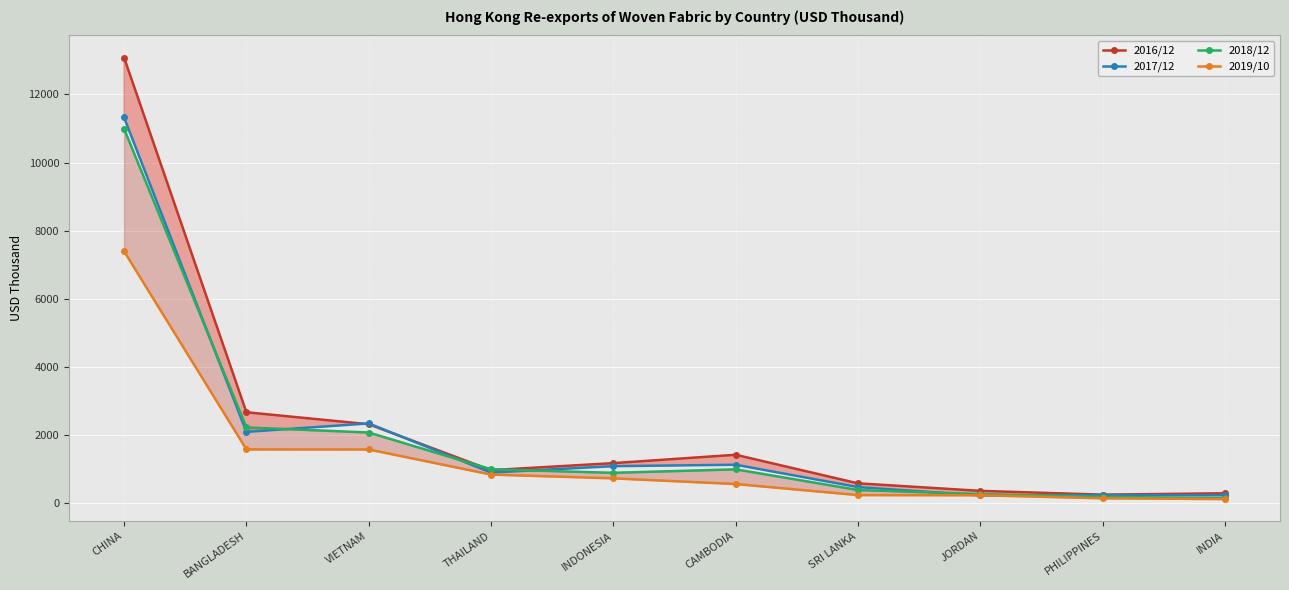

What is the value of the 2016/12 point at the 9th from the left?

244.0